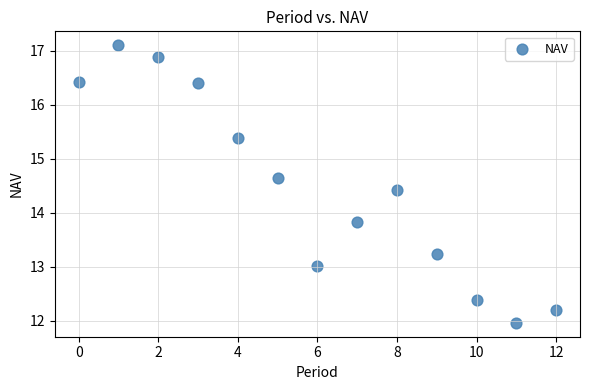

What is the range of Y values (max minus min)?

5.1